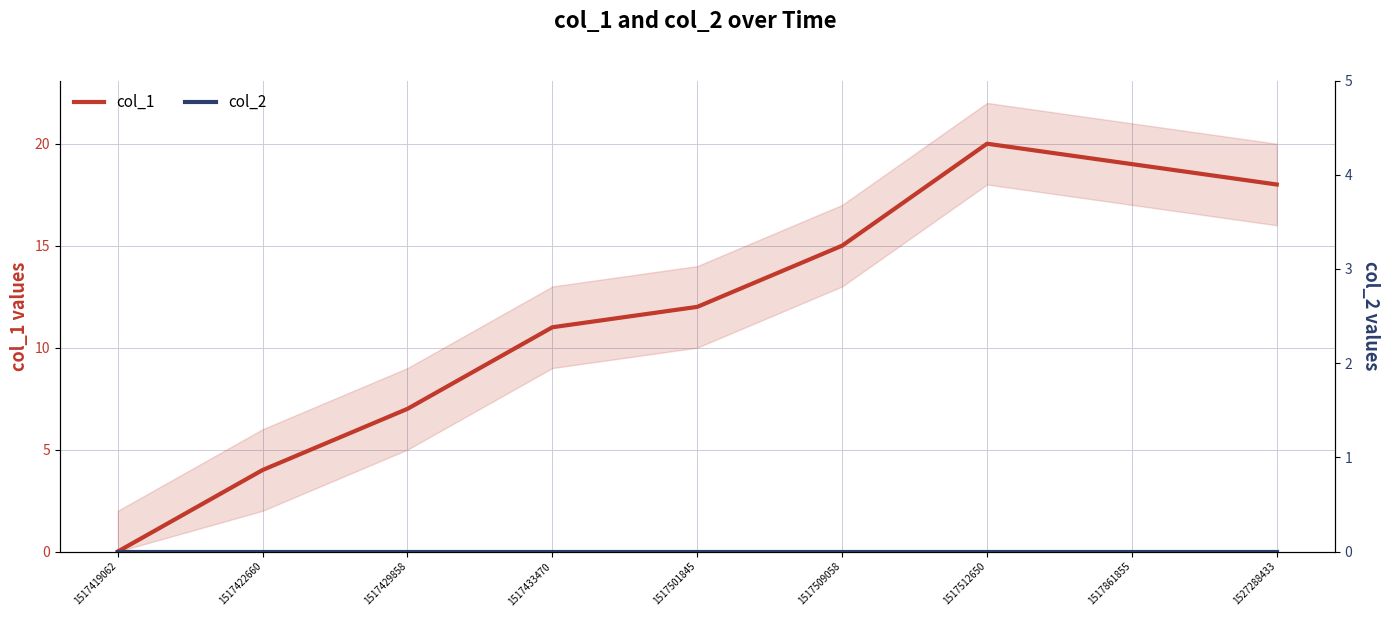

Which category has the lowest value across all series?

1517419062